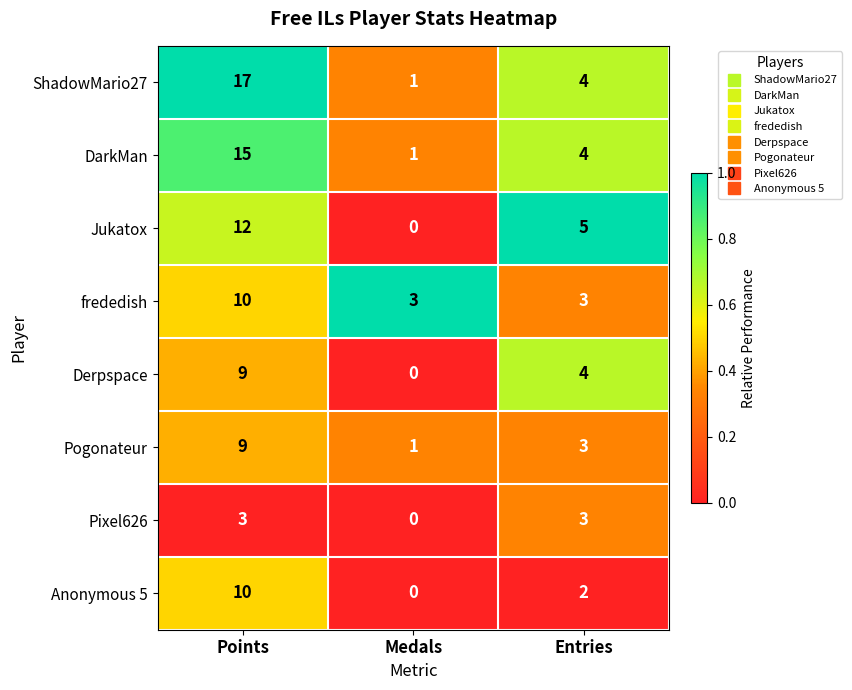

At which category does the chart reach its minimum across all series?

Medals